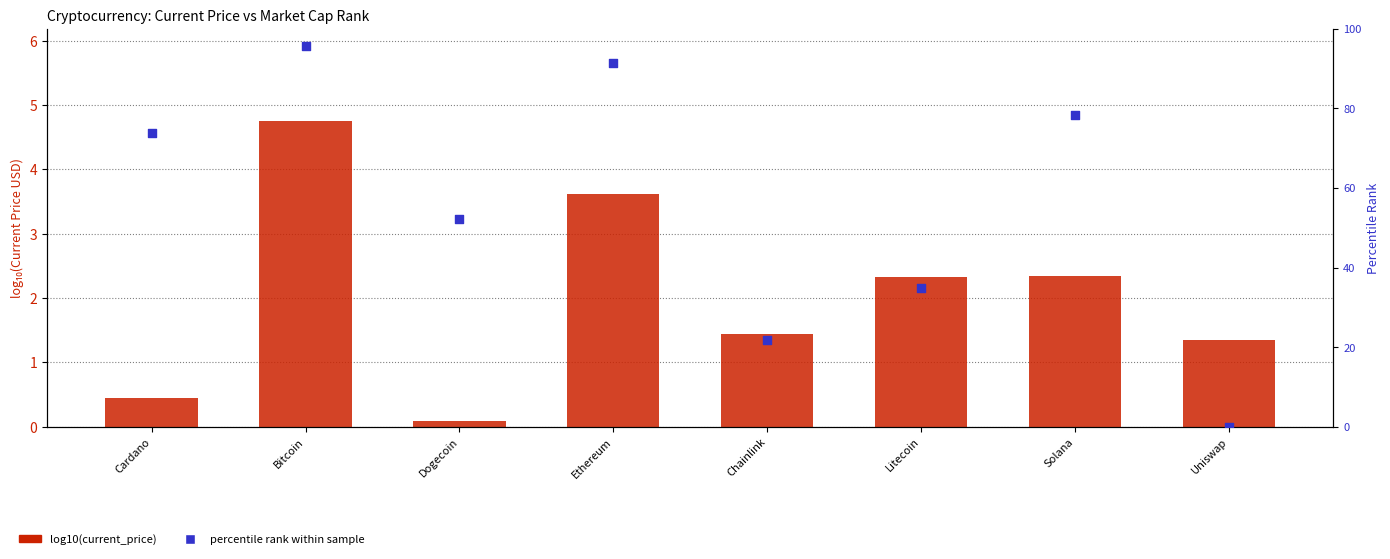

At how many categories does at least one series exceed 92?

1